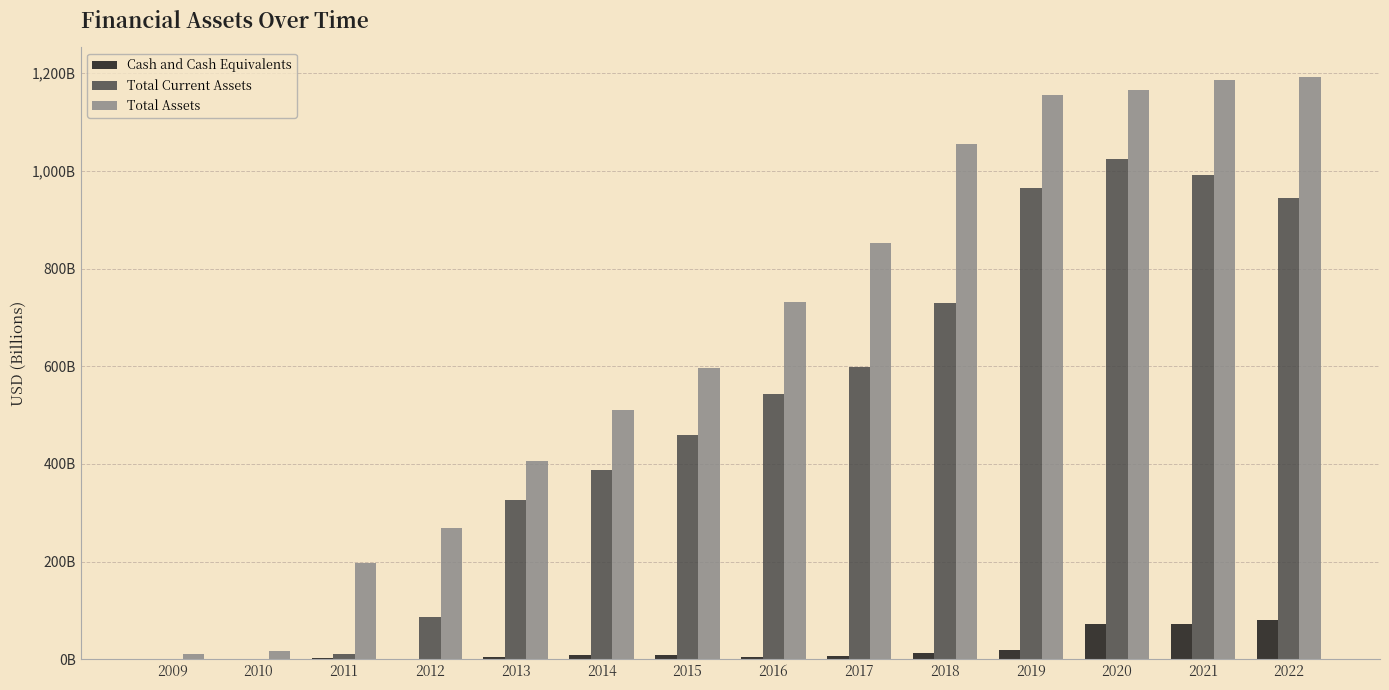

What is the sum of the Cash and Cash Equivalents values at 2018 and 2016?

16.4